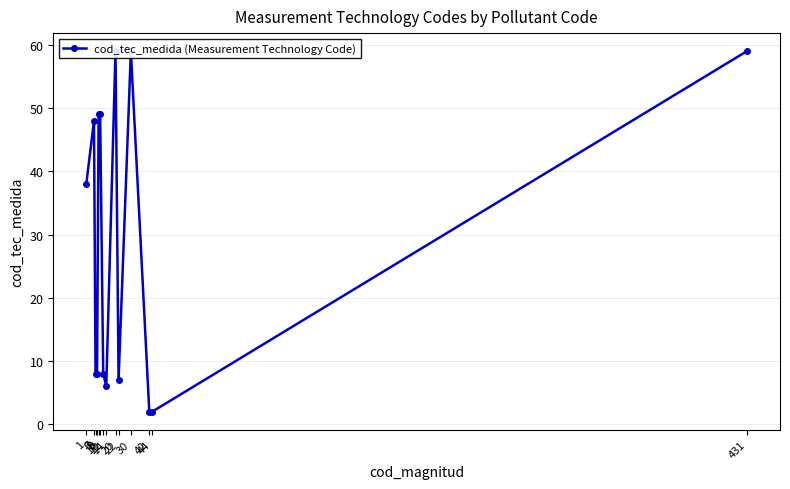

List the labels in order of value, smallest first.

42, 44, 14, 22, 7, 8, 12, 1, 6, 9, 10, 20, 30, 431